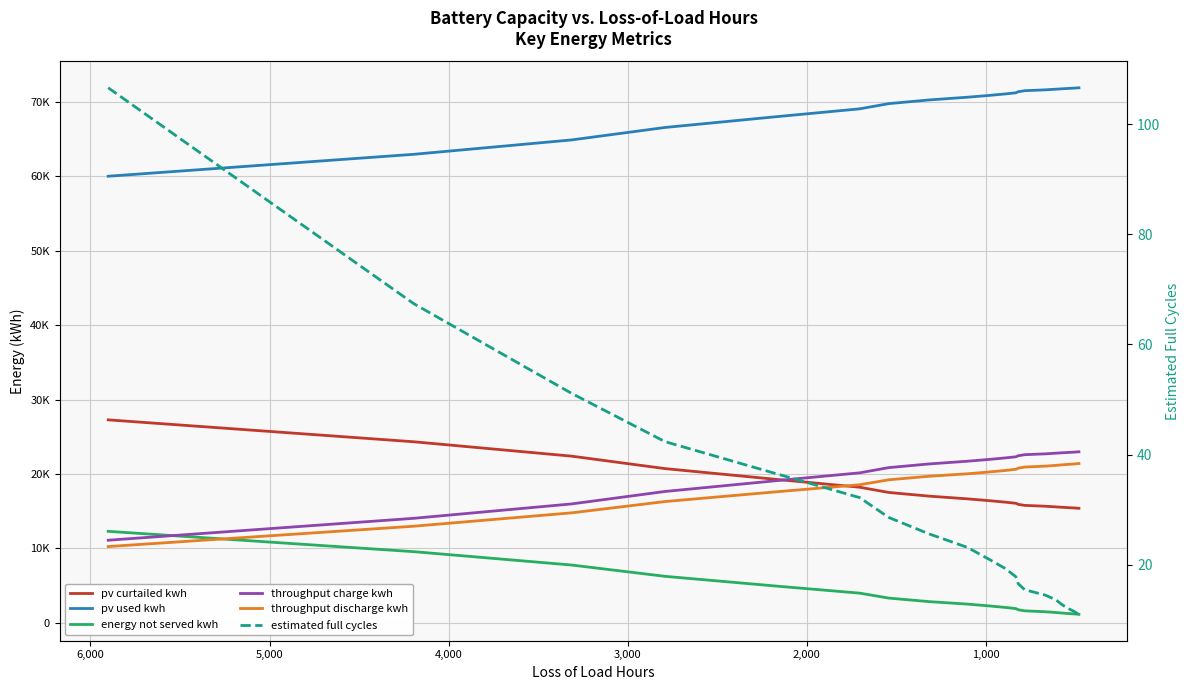

Rank the series by their maximum value, from highest to lowest.

pv used kwh, pv curtailed kwh, throughput charge kwh, throughput discharge kwh, energy not served kwh, estimated full cycles